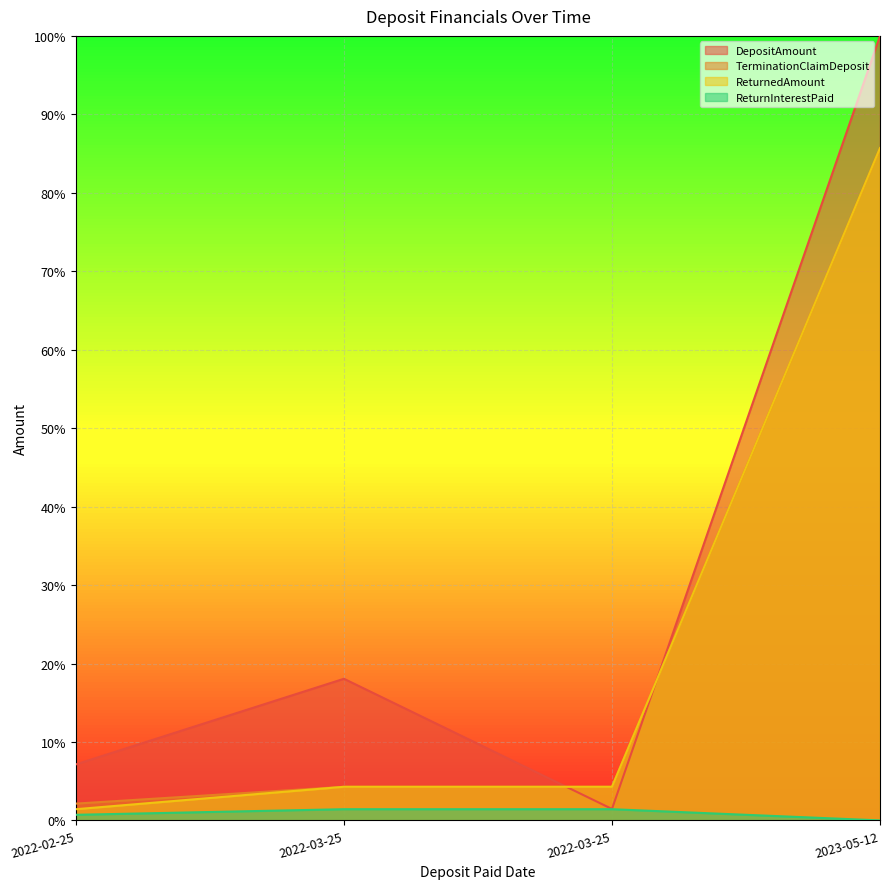

How many data points in ReturnInterestPaid are less than 1?

2